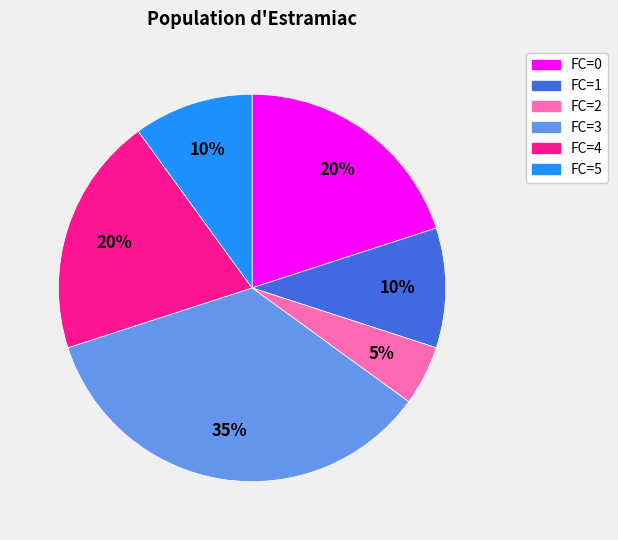

Count the number of slices in the pie.

6